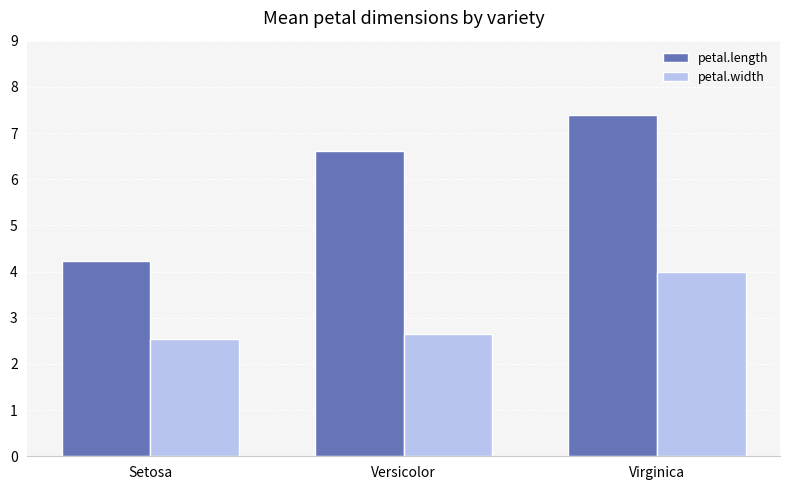

Are the bars horizontal?

No